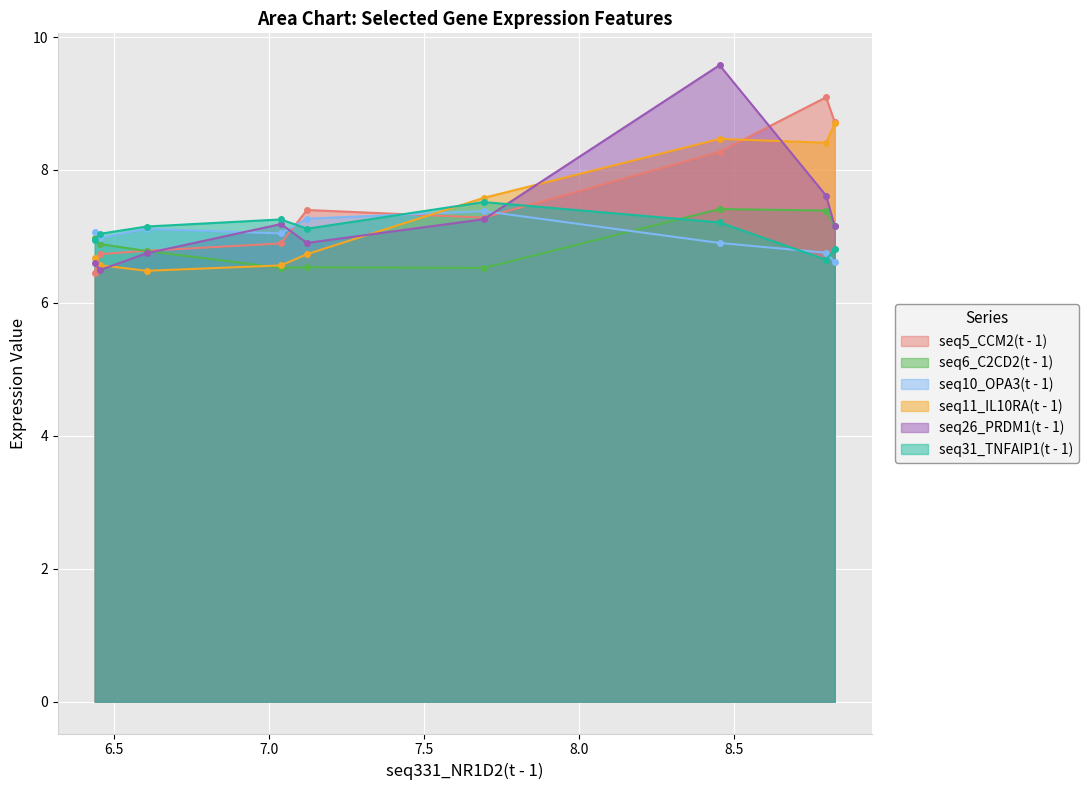

At how many categories does at least one series exceed 8?

3